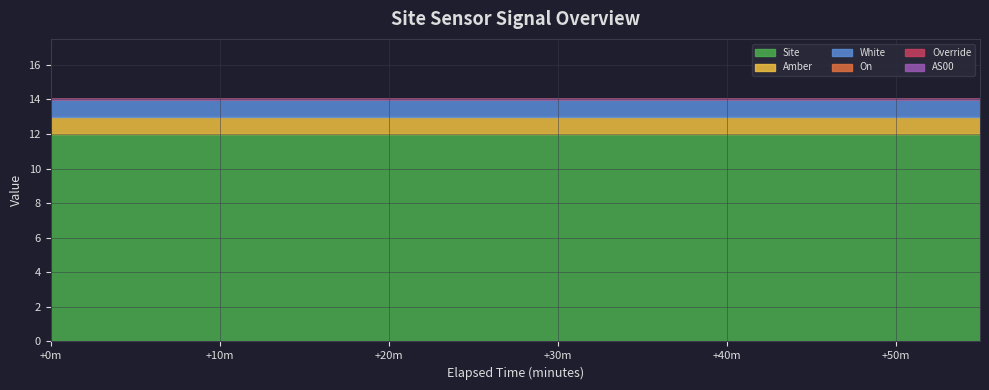

What are all the series names shown in the legend?

Site, Amber, White, On, Override, AS00